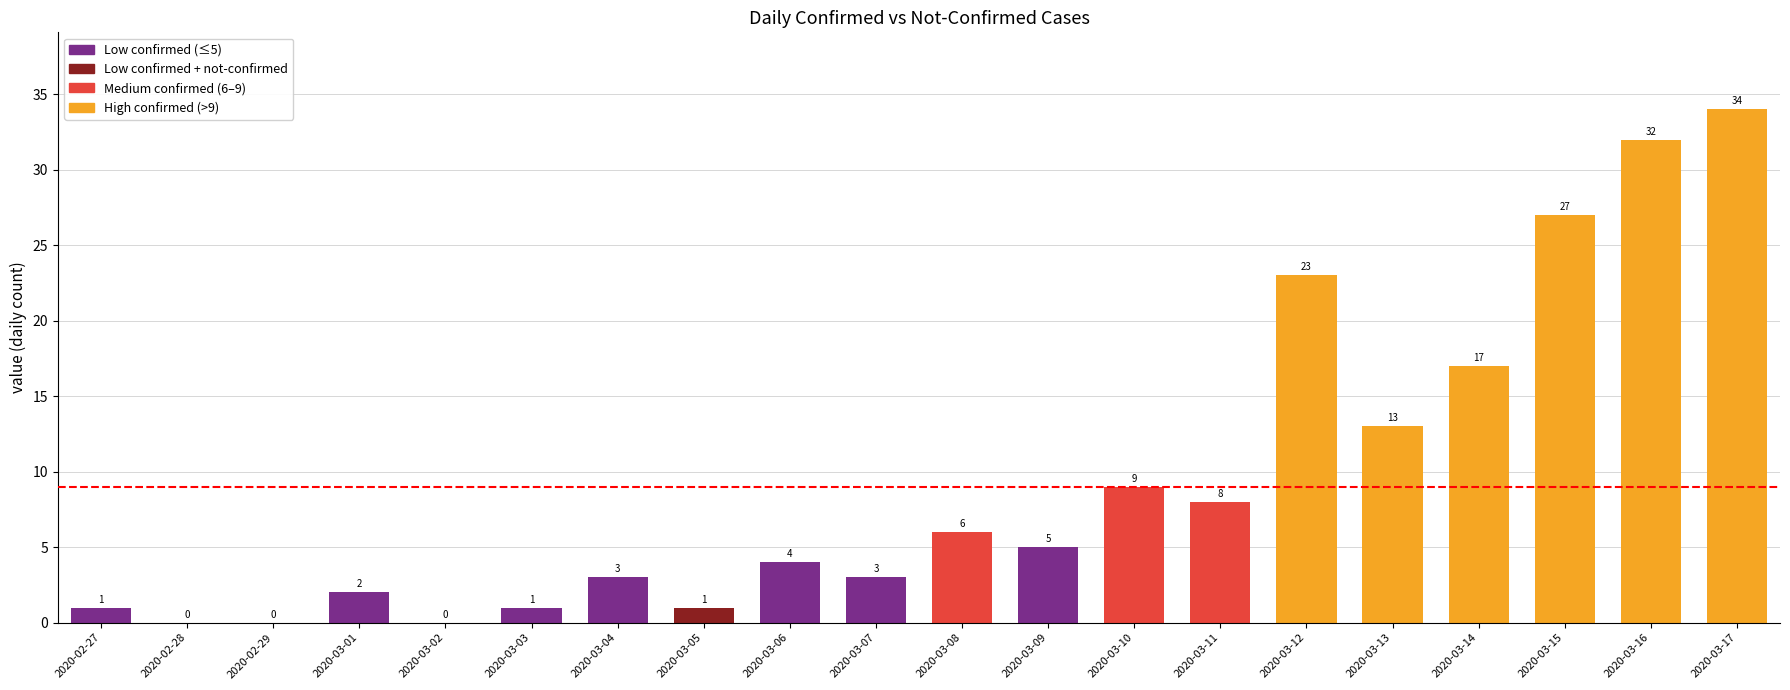

Which category has the highest value across all series?

2020-03-17